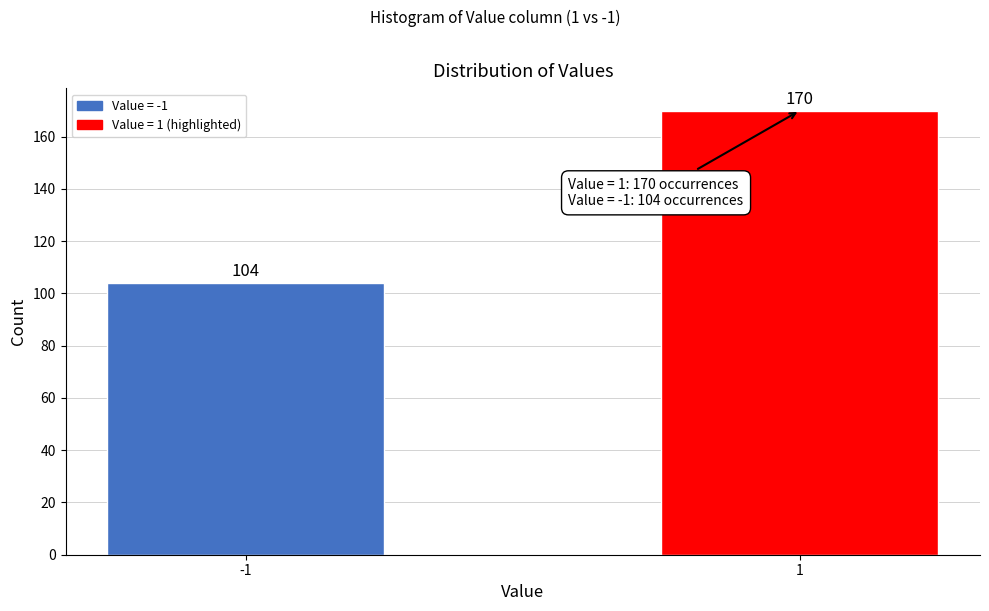

Reading right to left, transcribe all the data shown in this chart.

1=170	-1=104